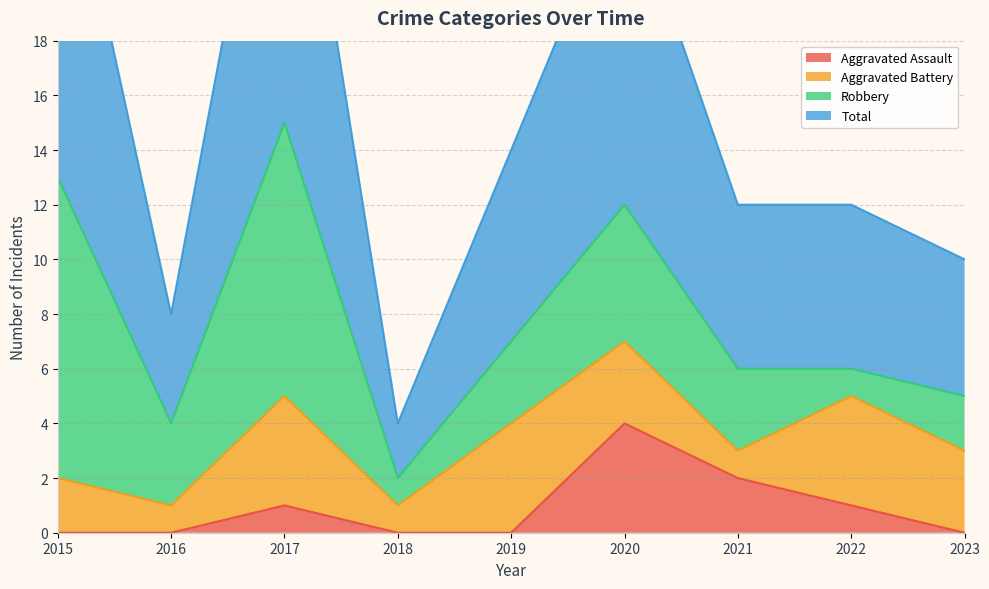

Where is Total nearest to the value 17?

2019